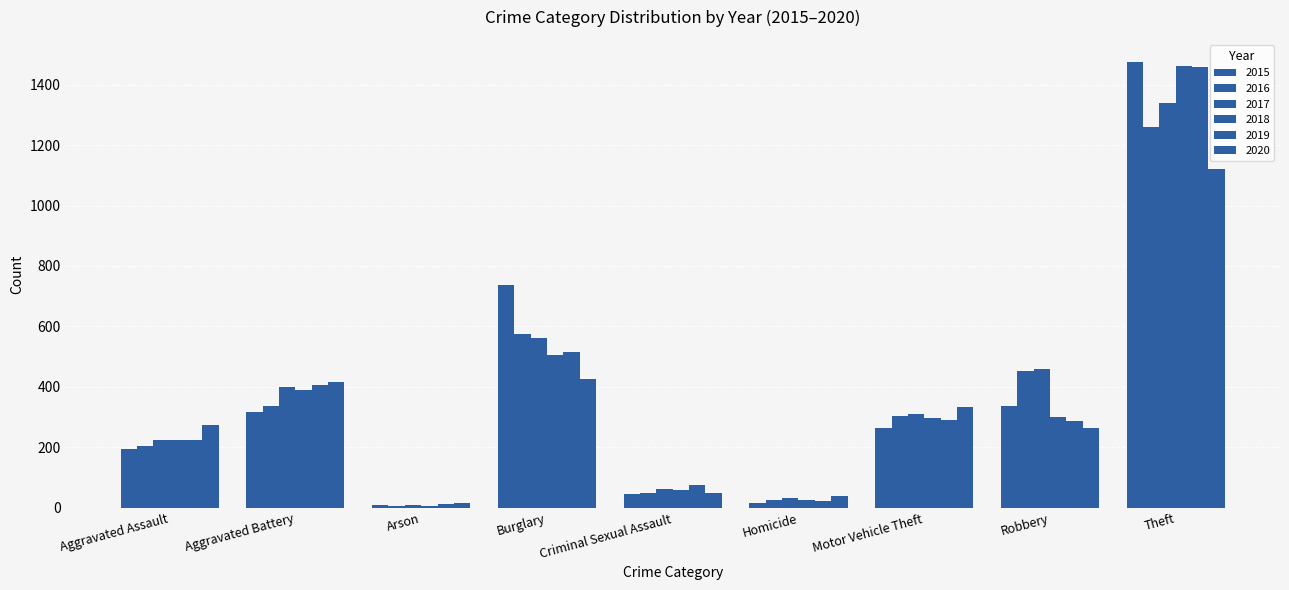

Count the number of categories in the chart.

9